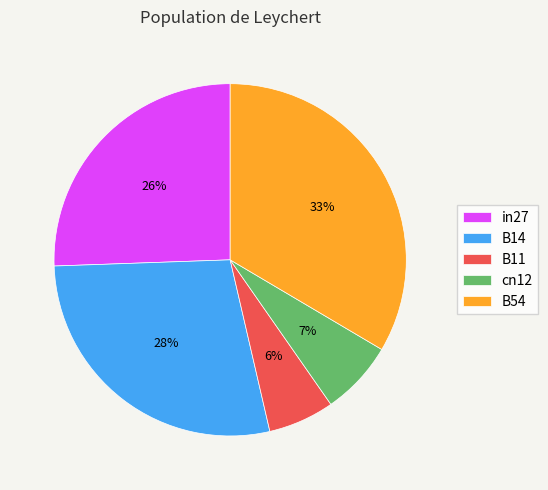

Is there any slice that represents more than half of the pie?

No